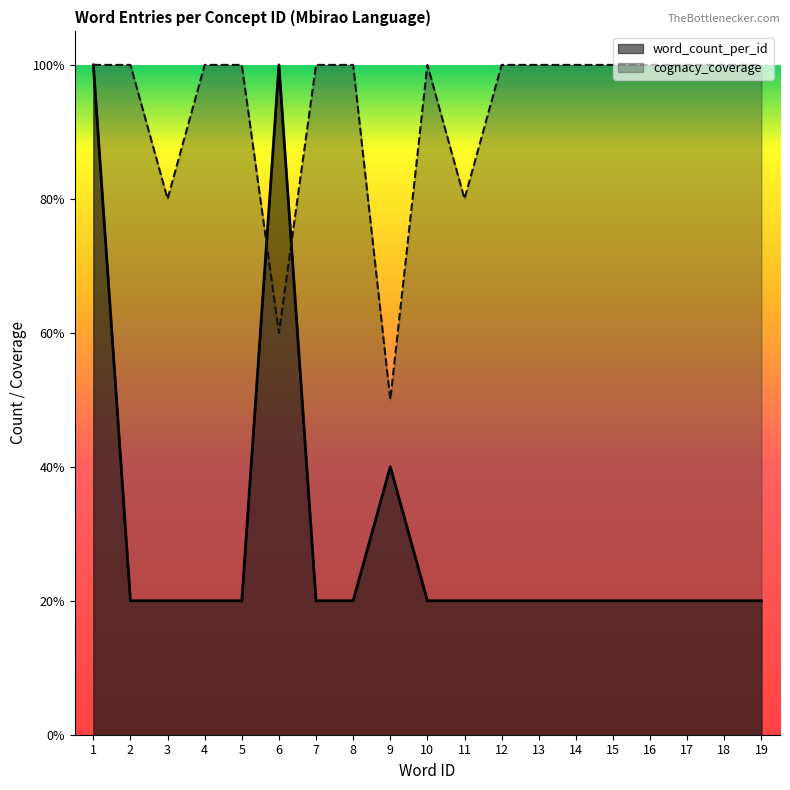

Which series has the widest spread of values?

word_count_per_id